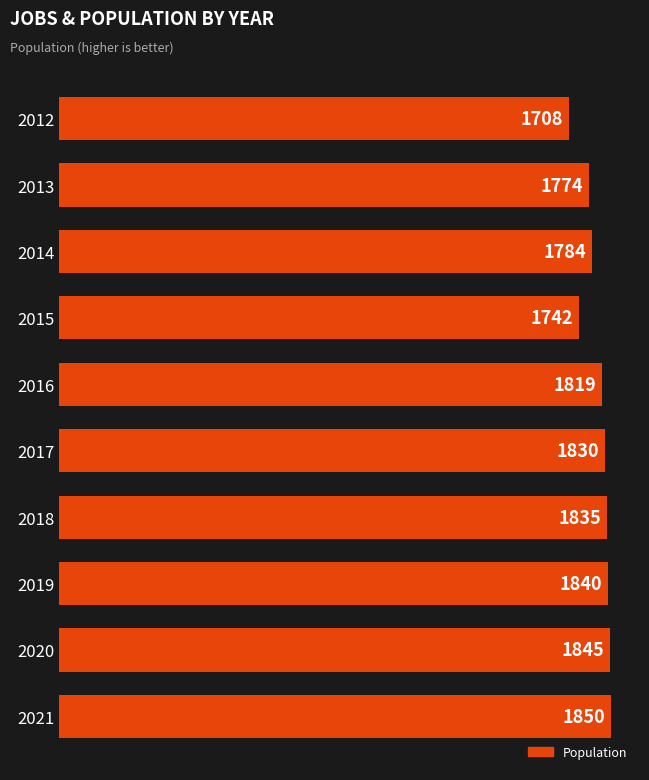

True or false: the data shows 394 at 2013.

False